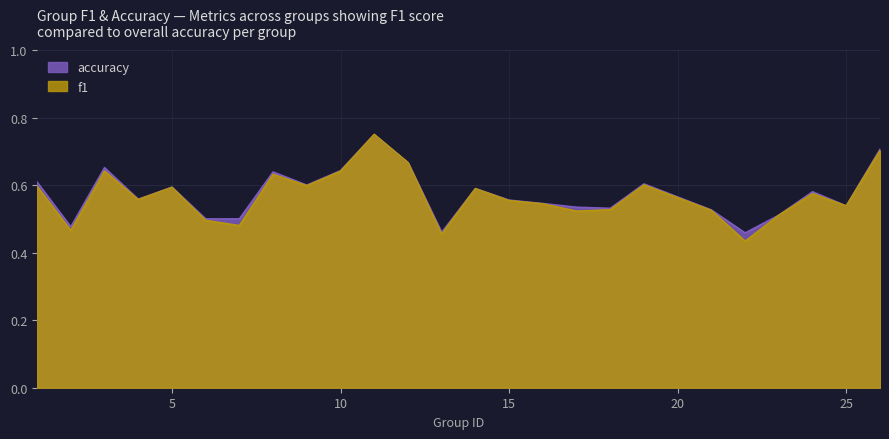

Which category has the highest value in the f1 series?

11